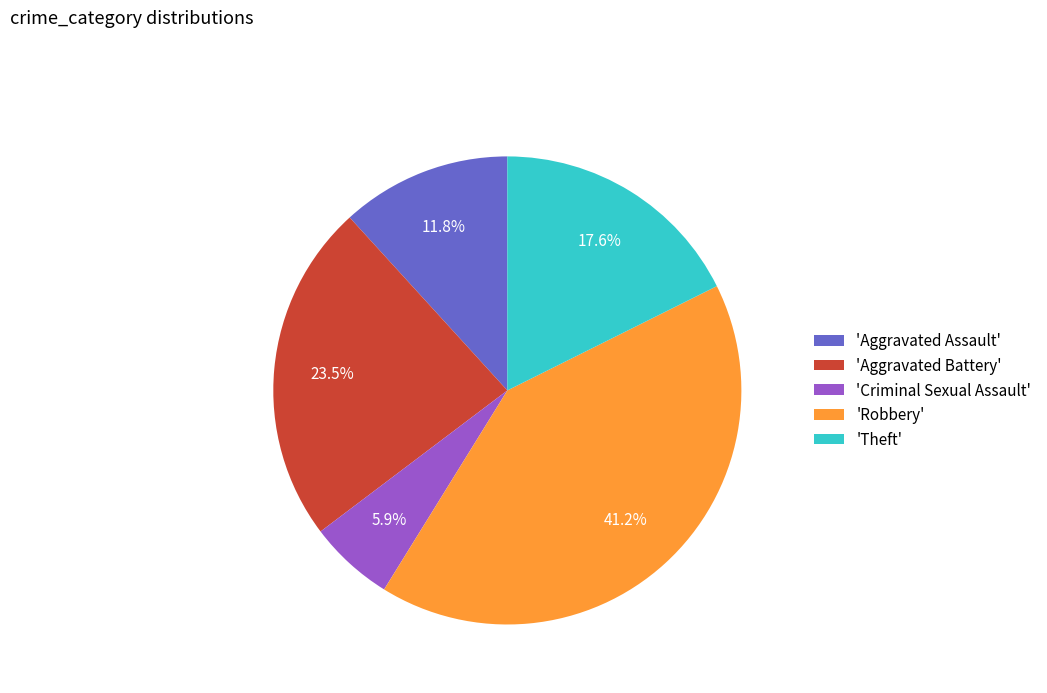

Combined, what portion of the pie is 'Theft' and 'Robbery'?

58.8%